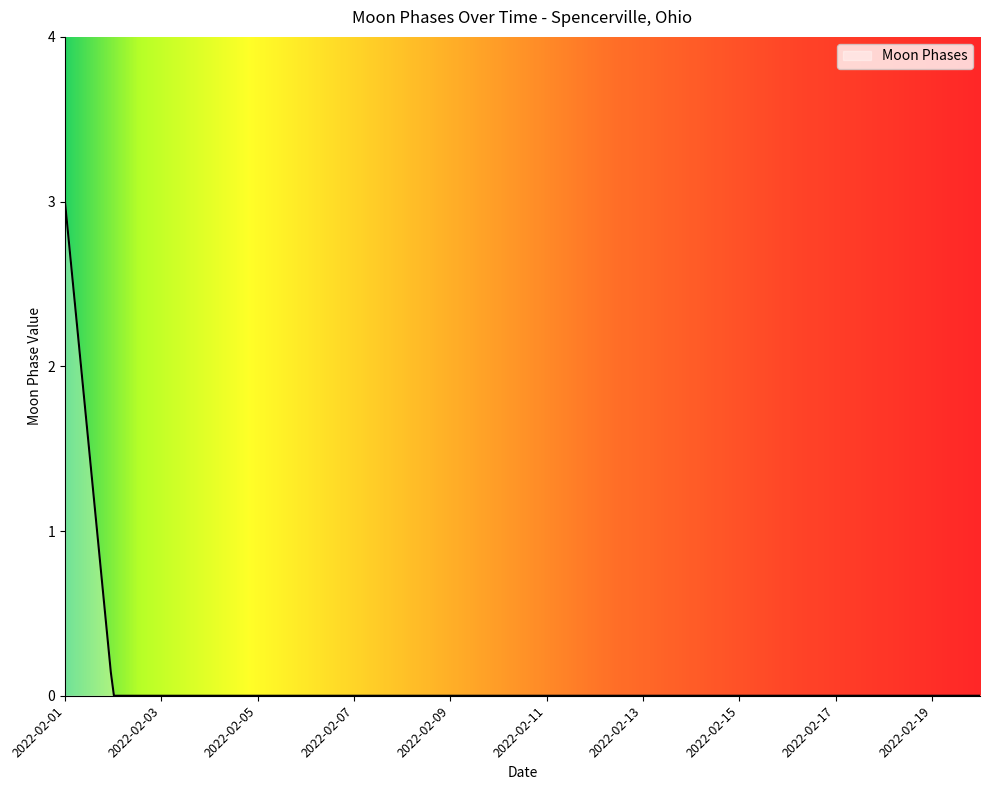

What is the maximum value shown in the chart?

3.0